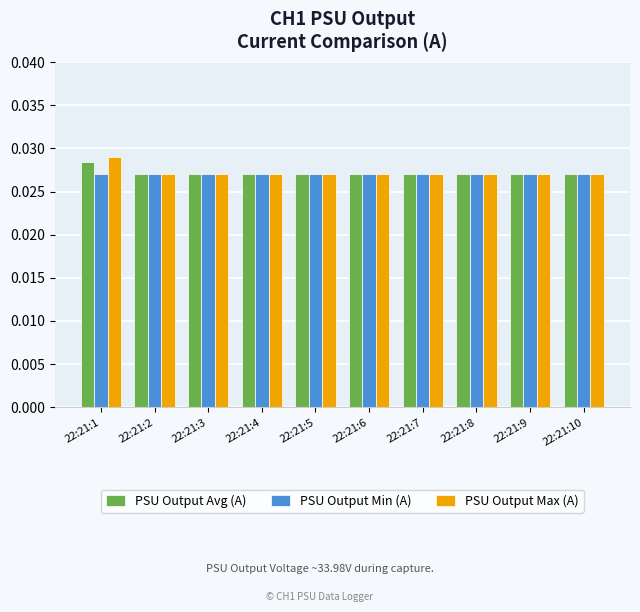

How many PSU Output Max (A) values are between 0 and 1?

10